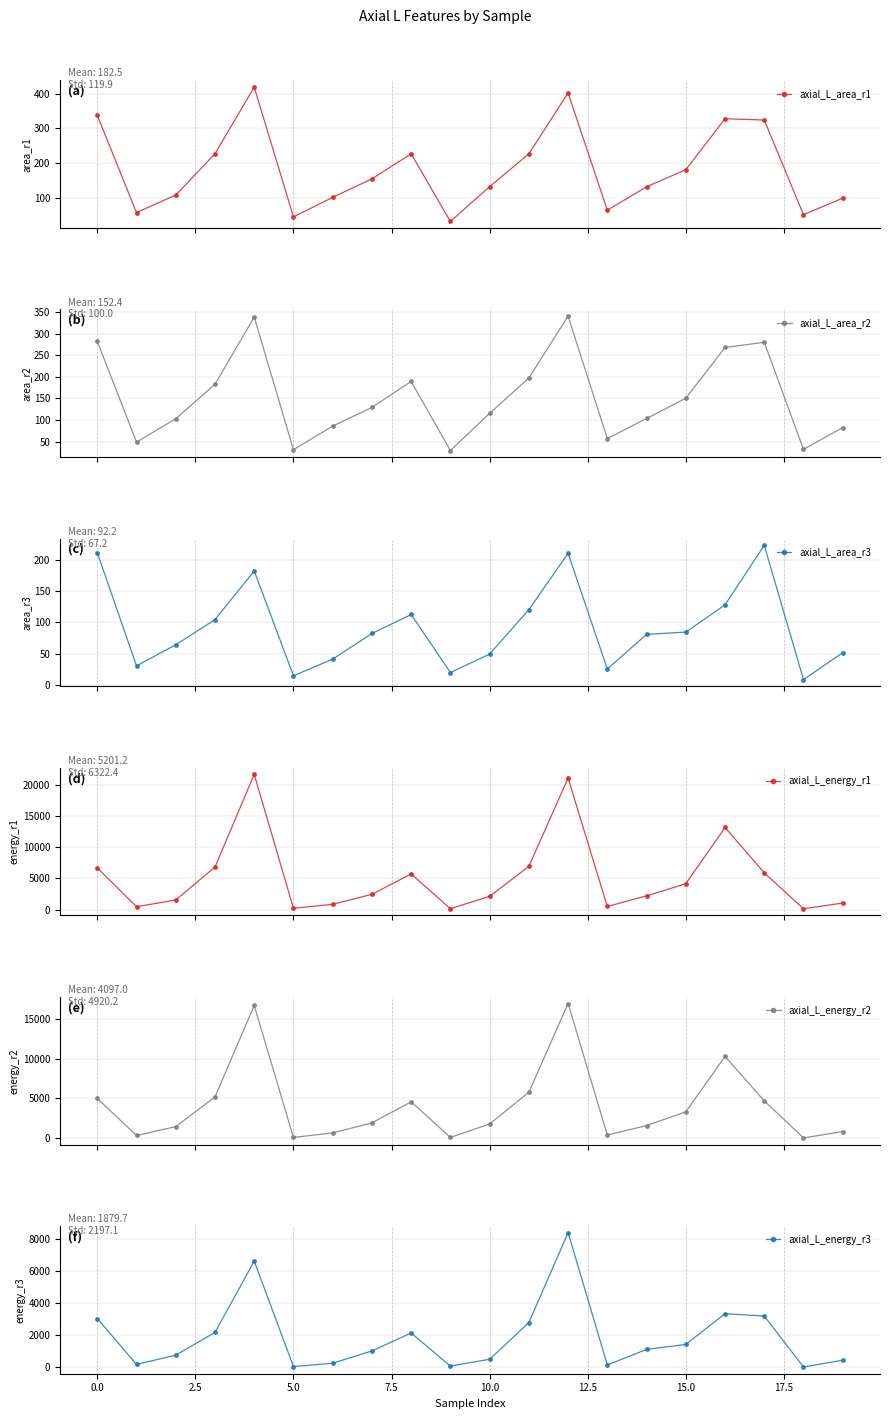

At which label does axial_L_energy_r3 first exceed 1110?

0.0